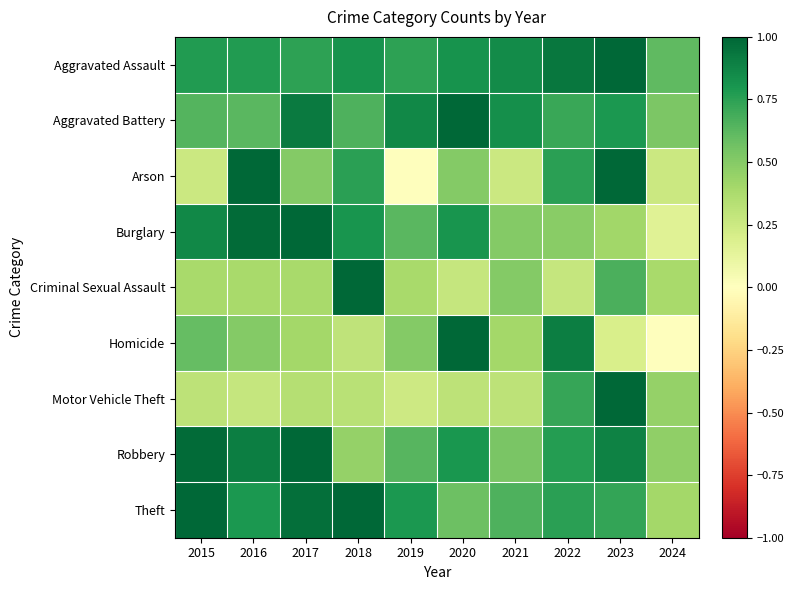

Reading left to right, what are all the values shown in this chart?

Aggravated Assault: 2015=0.8	2016=0.8	2017=0.7	2018=0.8	2019=0.7	2020=0.8	2021=0.8	2022=0.9	2023=1.0	2024=0.6
Aggravated Battery: 2015=0.6	2016=0.6	2017=0.9	2018=0.7	2019=0.9	2020=1.0	2021=0.8	2022=0.7	2023=0.8	2024=0.5
Arson: 2015=0.2	2016=1.0	2017=0.5	2018=0.8	2019=0.0	2020=0.5	2021=0.2	2022=0.8	2023=1.0	2024=0.2
Burglary: 2015=0.9	2016=1.0	2017=1.0	2018=0.8	2019=0.6	2020=0.8	2021=0.5	2022=0.5	2023=0.4	2024=0.2
Criminal Sexual Assault: 2015=0.4	2016=0.4	2017=0.4	2018=1.0	2019=0.4	2020=0.3	2021=0.5	2022=0.3	2023=0.7	2024=0.4
Homicide: 2015=0.6	2016=0.5	2017=0.4	2018=0.3	2019=0.5	2020=1.0	2021=0.4	2022=0.9	2023=0.2	2024=0.0
Motor Vehicle Theft: 2015=0.3	2016=0.3	2017=0.3	2018=0.3	2019=0.2	2020=0.3	2021=0.3	2022=0.7	2023=1.0	2024=0.5
Robbery: 2015=1.0	2016=0.9	2017=1.0	2018=0.5	2019=0.6	2020=0.8	2021=0.5	2022=0.8	2023=0.9	2024=0.5
Theft: 2015=1.0	2016=0.8	2017=1.0	2018=1.0	2019=0.8	2020=0.6	2021=0.7	2022=0.8	2023=0.7	2024=0.4